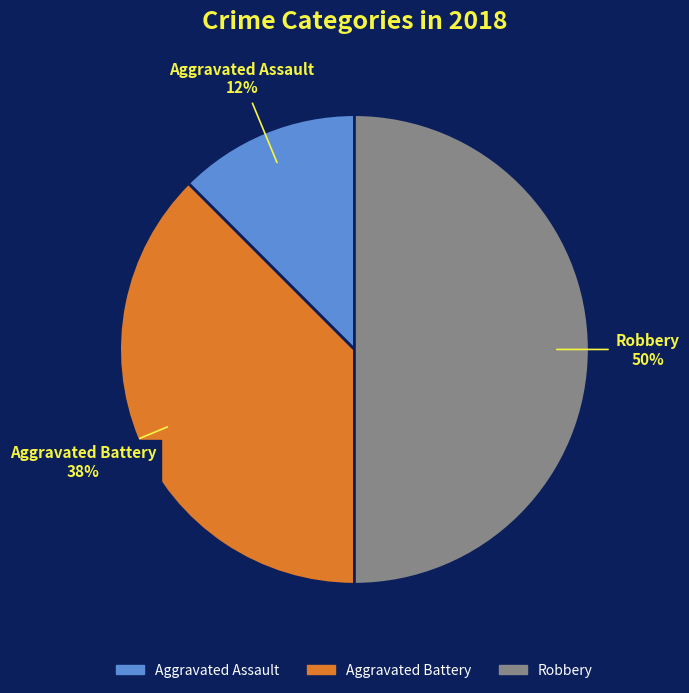

What is the ratio of the value at Aggravated Assault to the value at Aggravated Battery?

0.3